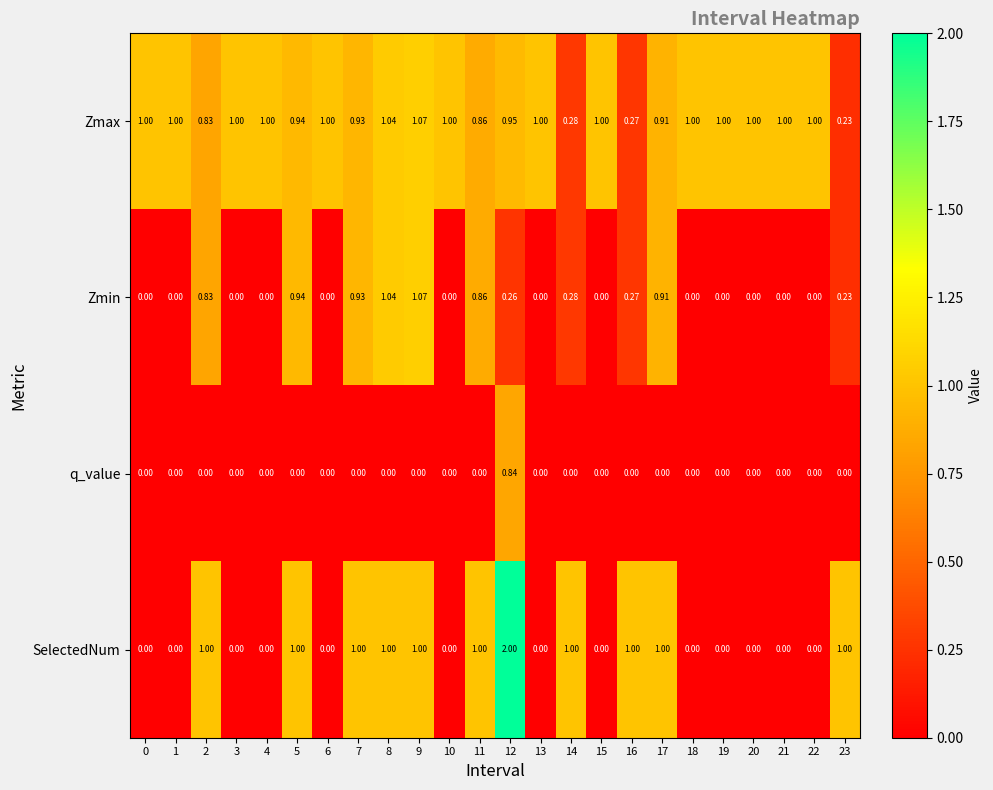

Which series has the largest total across all categories?

Zmax